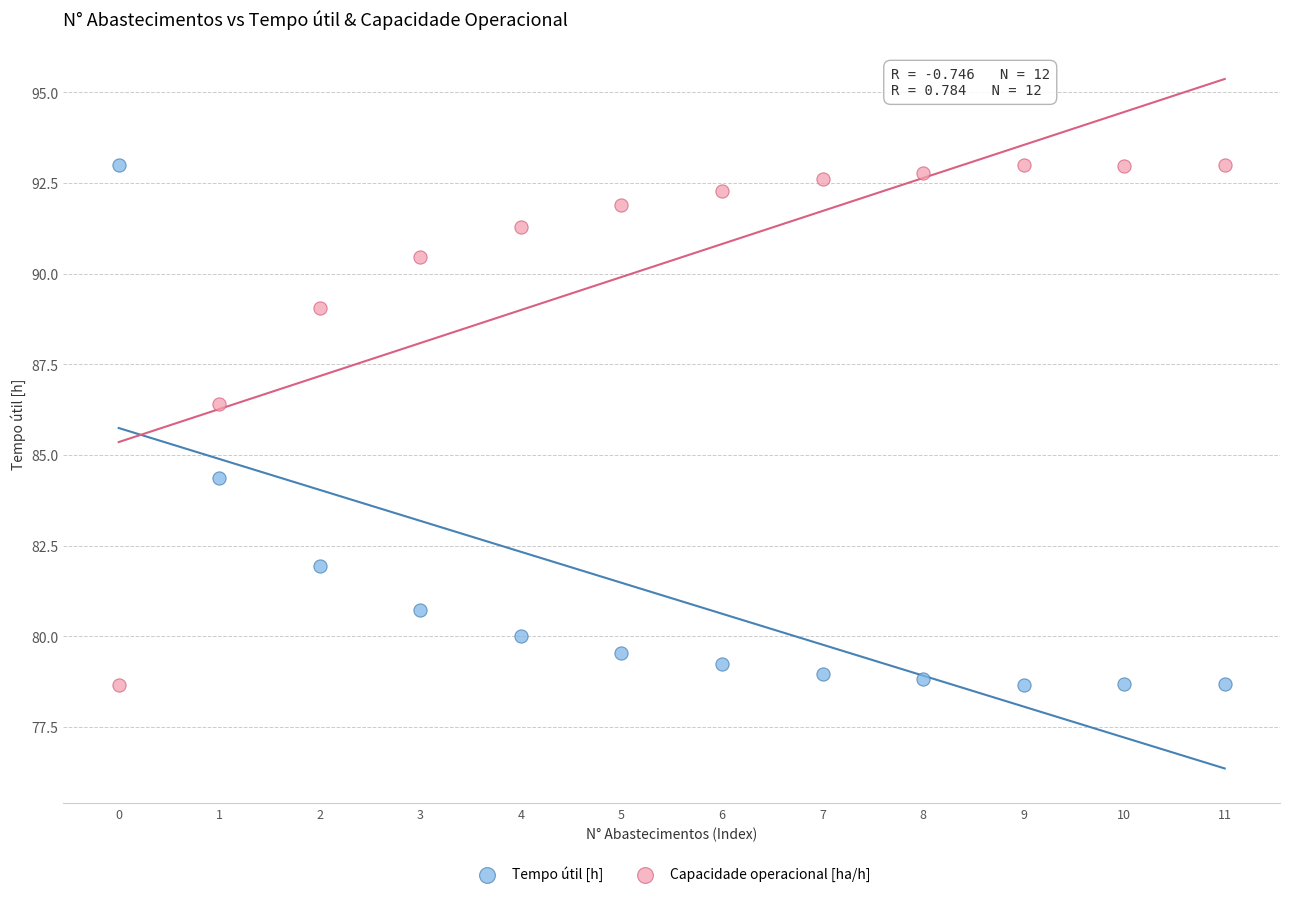

Across all series, what Y value is closest to 85?

84.4